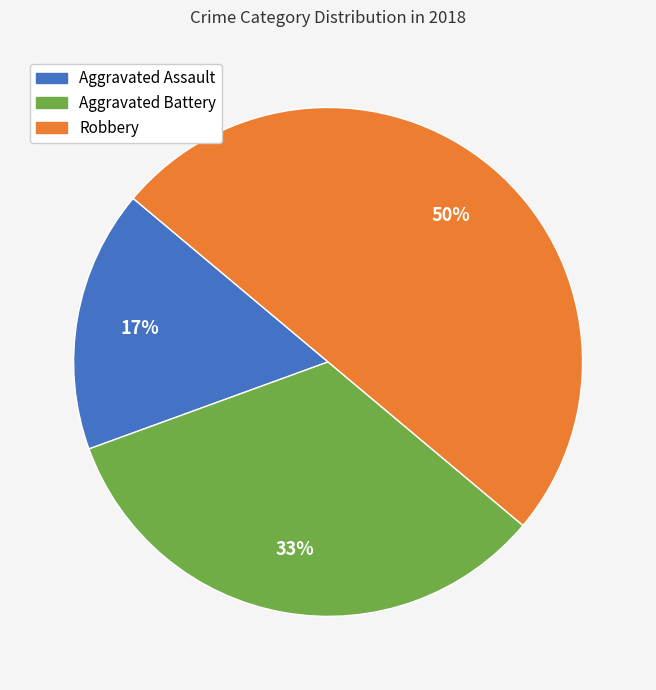

Which slice is the smallest?

Aggravated Assault